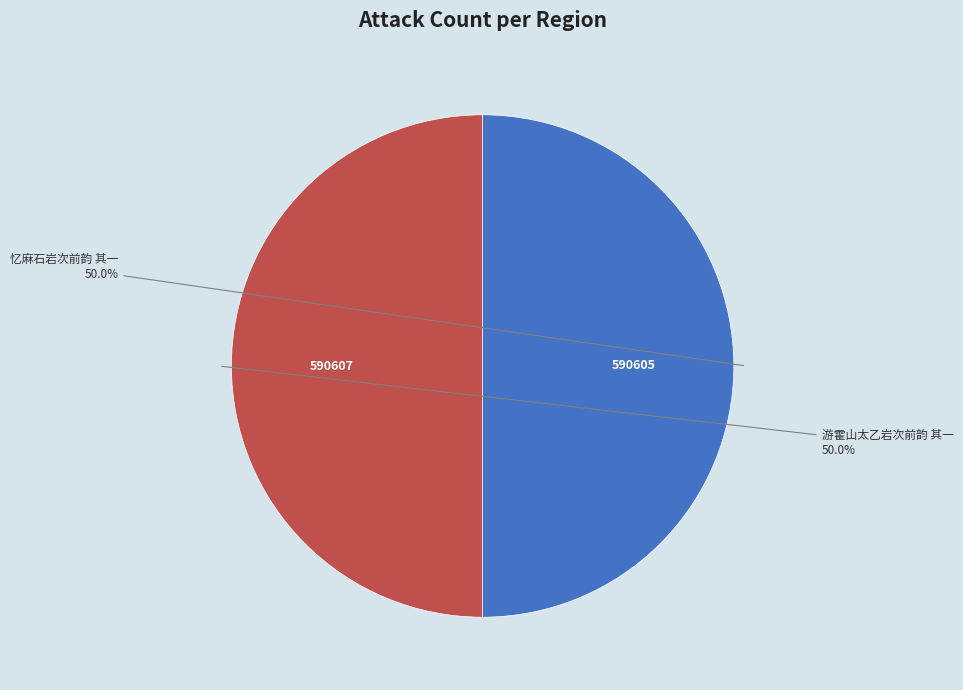

Approximately how many times larger is the value at 忆麻石岩次前韵 其一 compared to 游霍山太乙岩次前韵 其一?

1.0